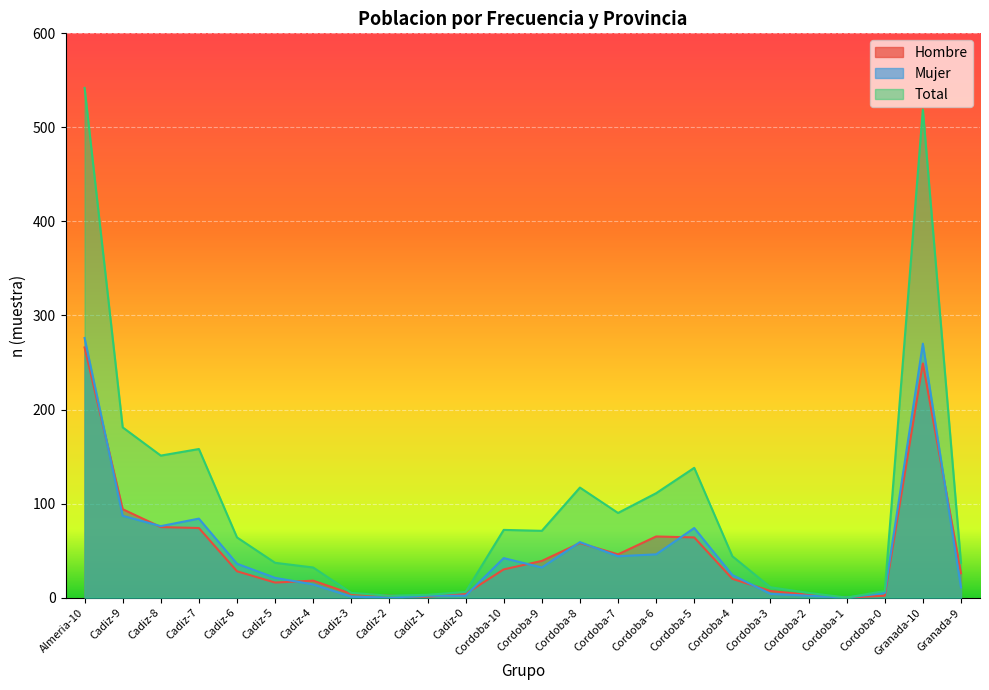

What is the value of the Total point at the 6th from the left?

37